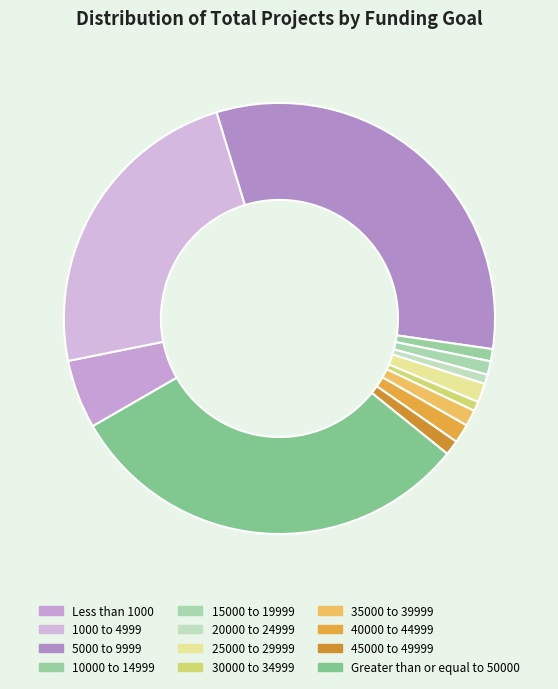

Count the number of slices in the pie.

12